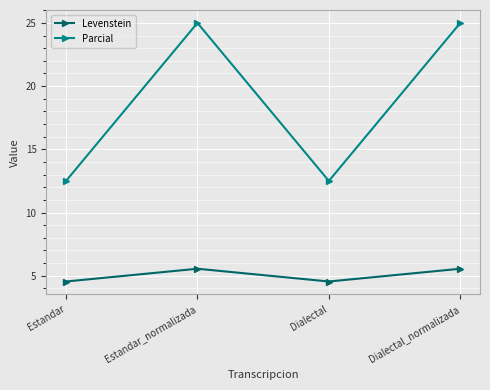

What is the label of the 4th point from the left?

Dialectal_normalizada